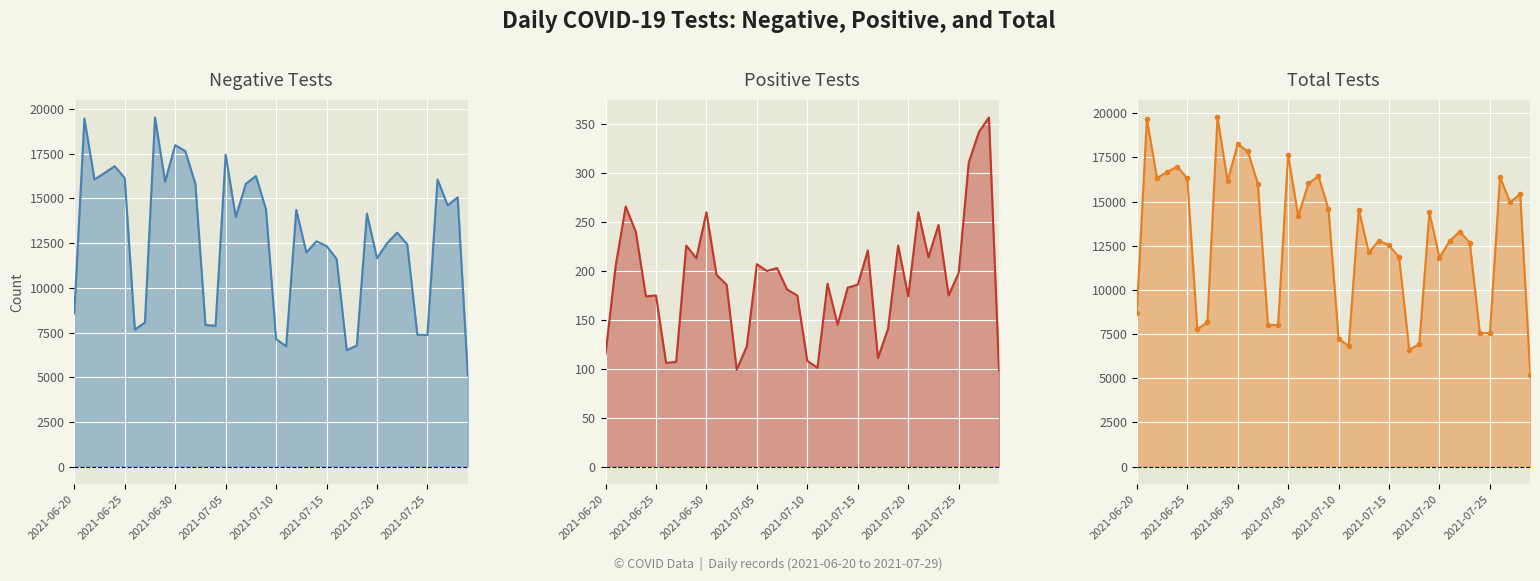

List the series in order of their peak value, lowest first.

n_pos, n_neg, n_tests